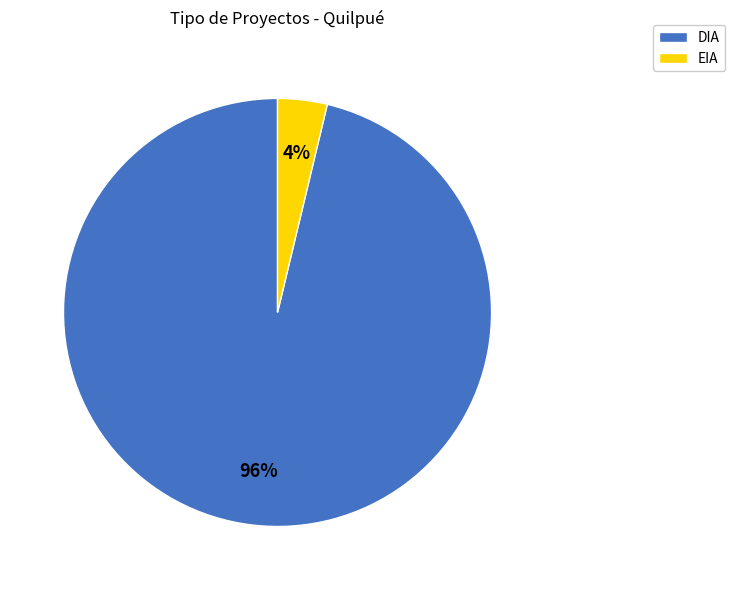

Does DIA represent more than half of the total?

Yes